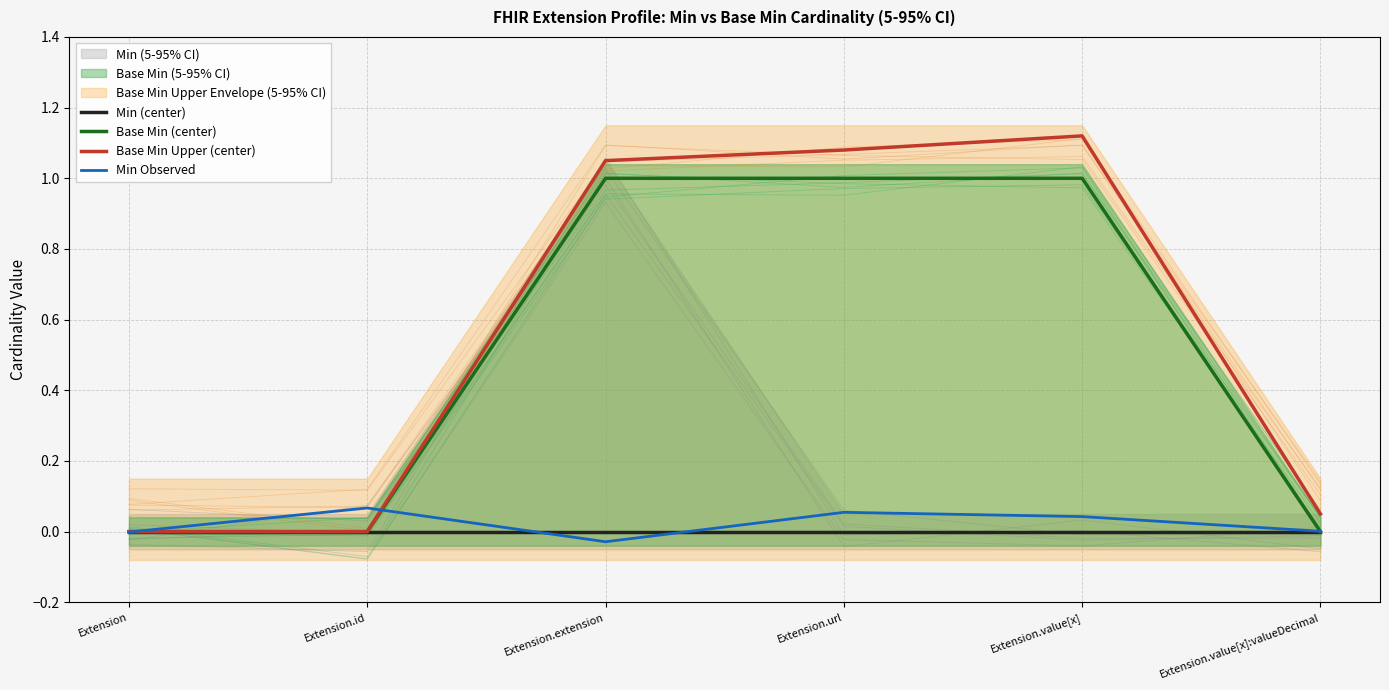

Where is Min Observed nearest to the value 0?

Extension.value[x]:valueDecimal